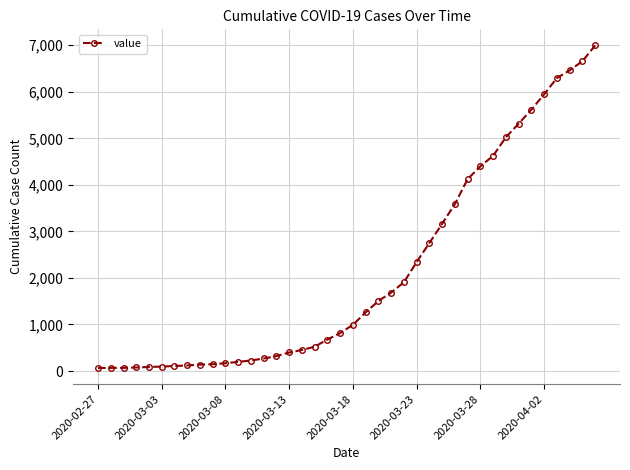

What is the sum of all values?

85677